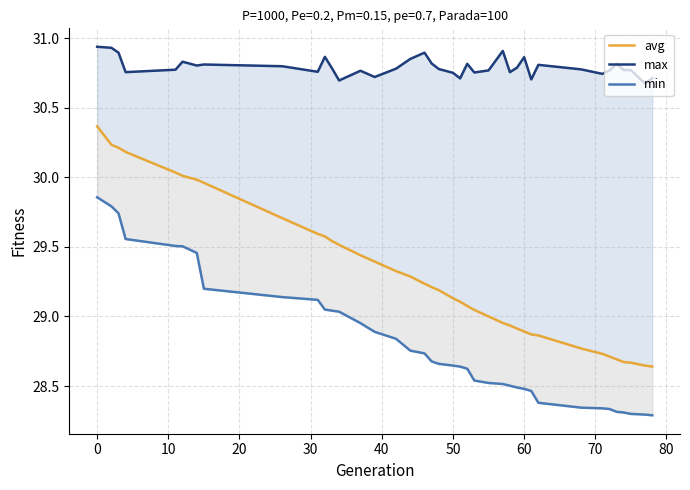

True or false: max and avg intersect in this chart.

False